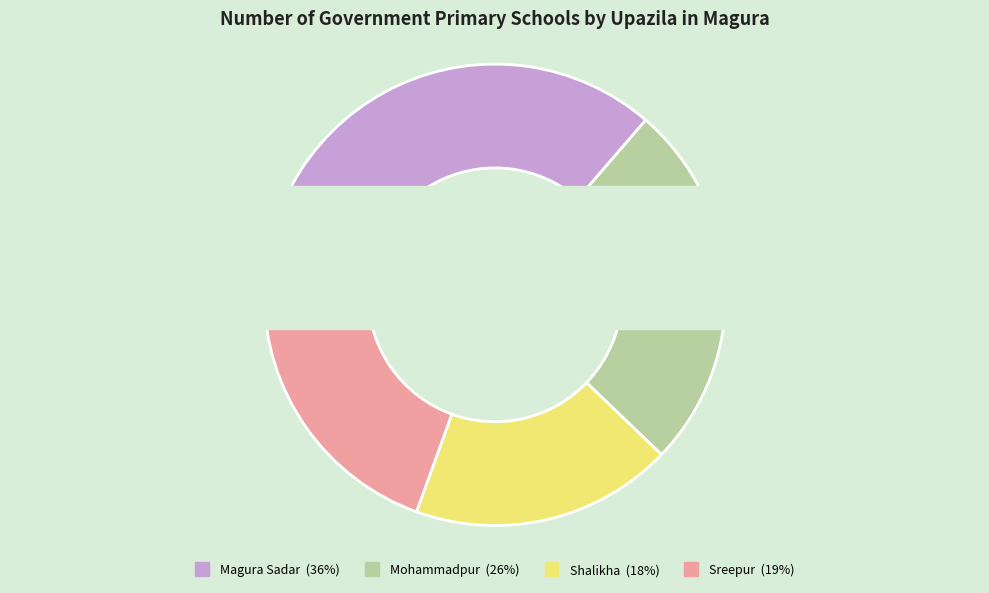

How much of the chart is everything except Shalikha?

81.6%